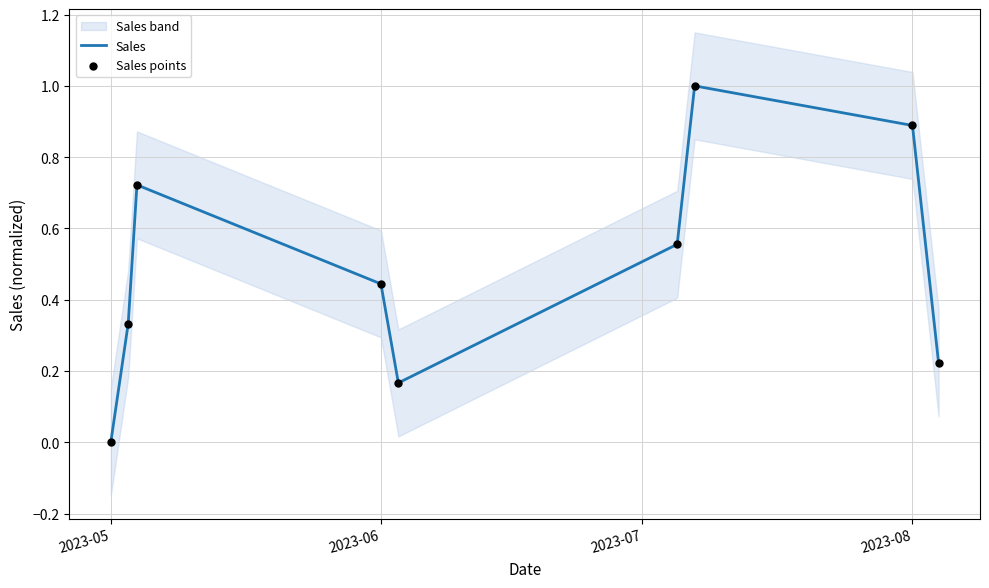

Which series contains the lowest Y value?

Sales